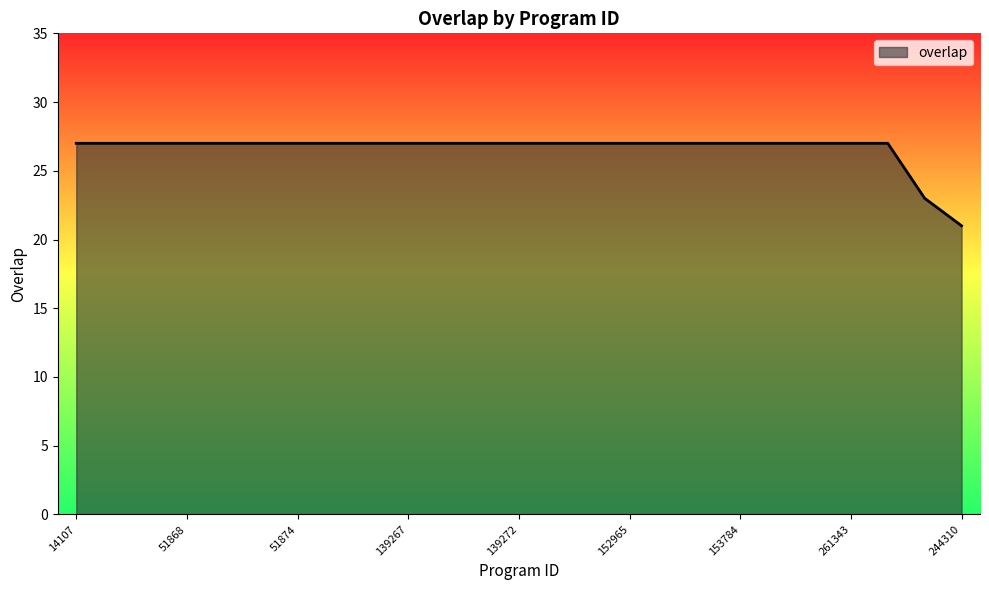

What is the maximum value shown in the chart?

27